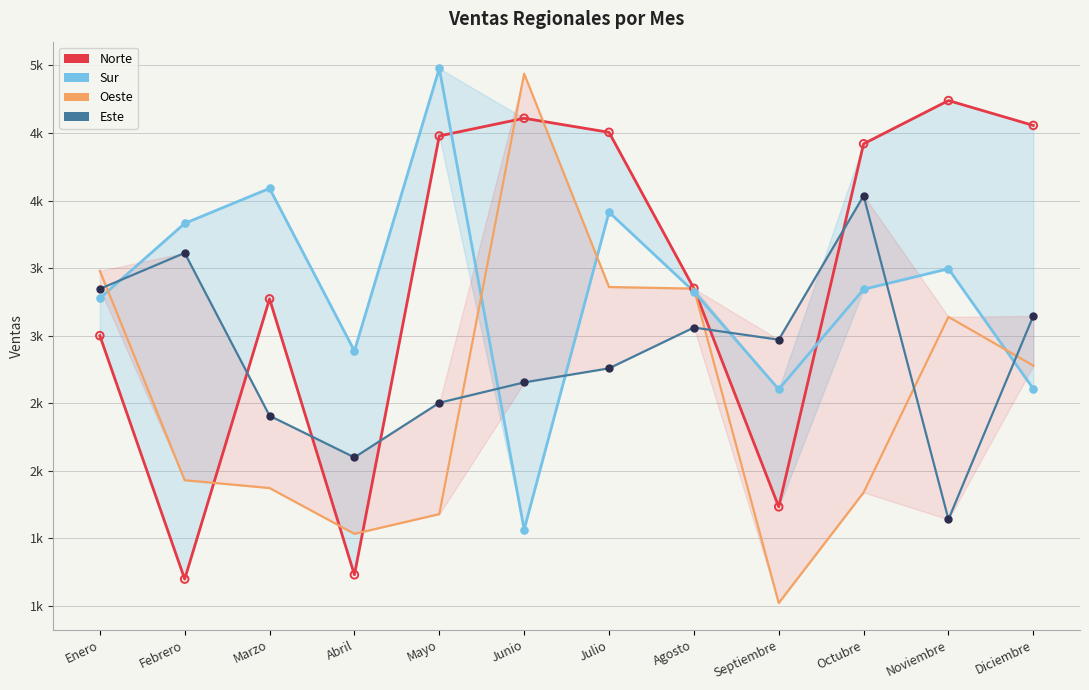

What are all the series names shown in the legend?

Norte, Sur, Oeste, Este